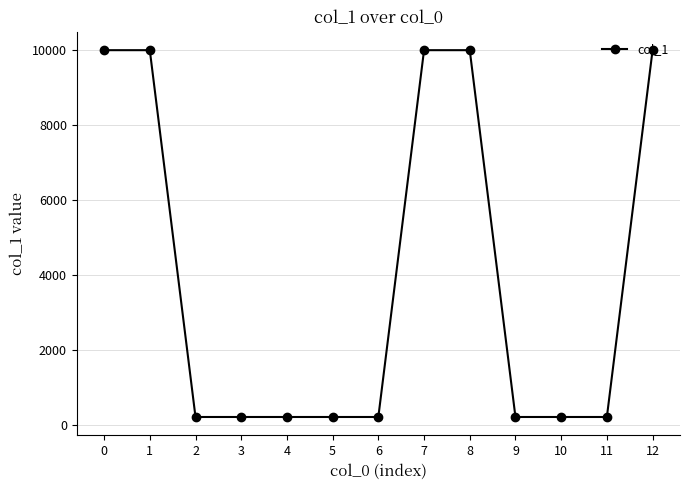

Reading right to left, list all the values displayed in this chart.

12=9999	11=216	10=216	9=216	8=9999	7=9999	6=216	5=216	4=216	3=216	2=216	1=9999	0=9999